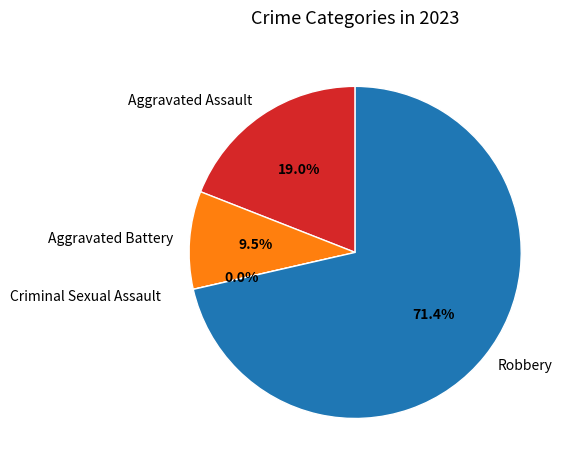

True or false: Aggravated Battery accounts for 1% of the total.

False